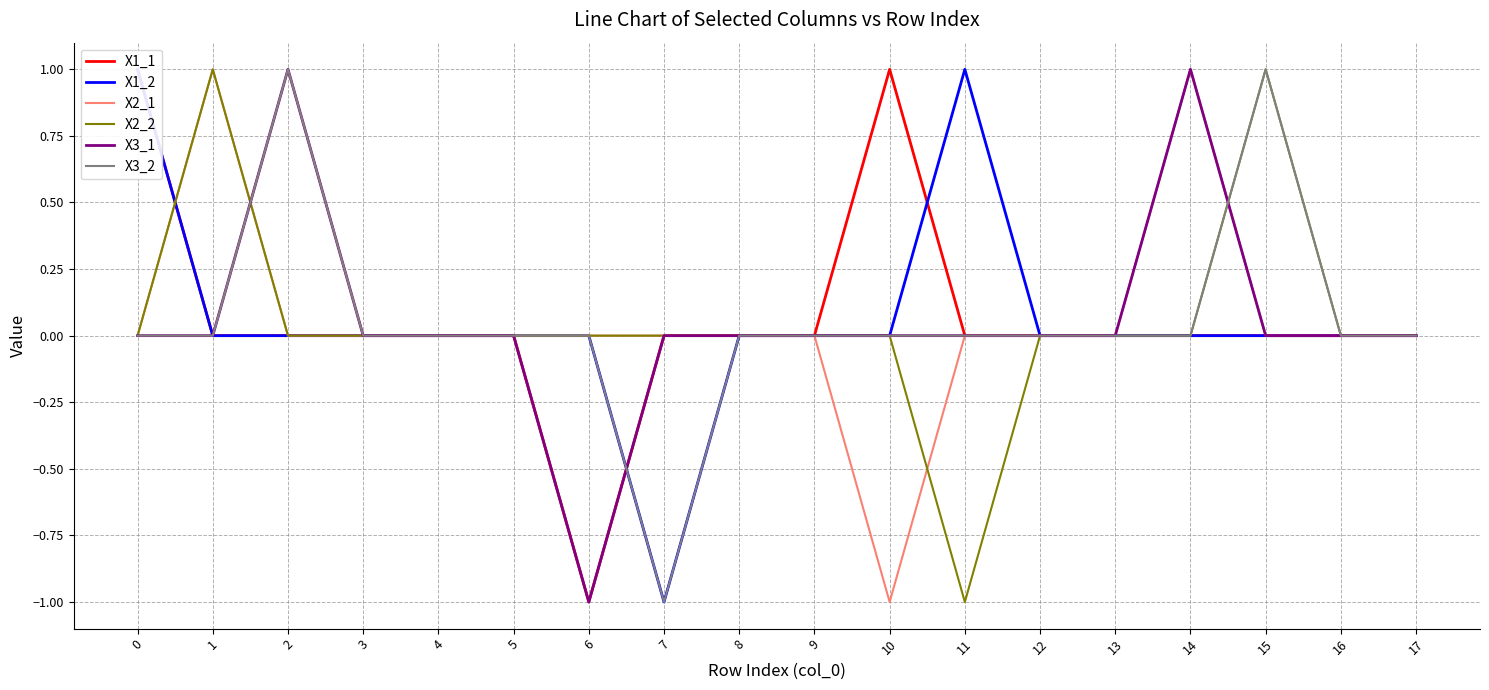

What is the value of the X2_1 point at the 15th from the left?

1